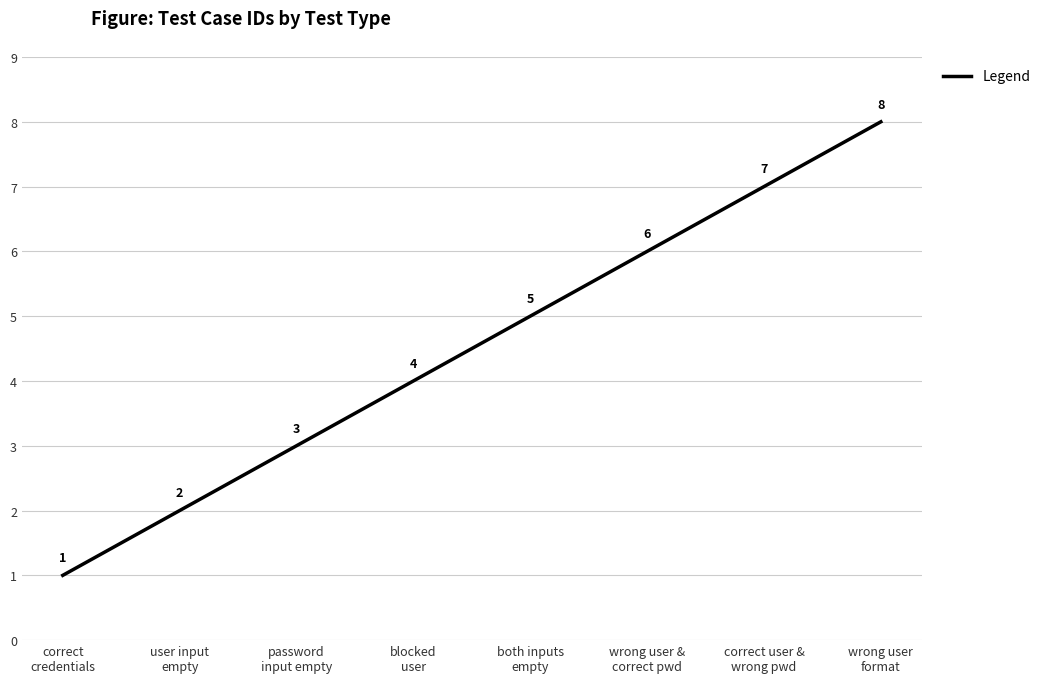

What is the difference between the second highest and minimum values?

6